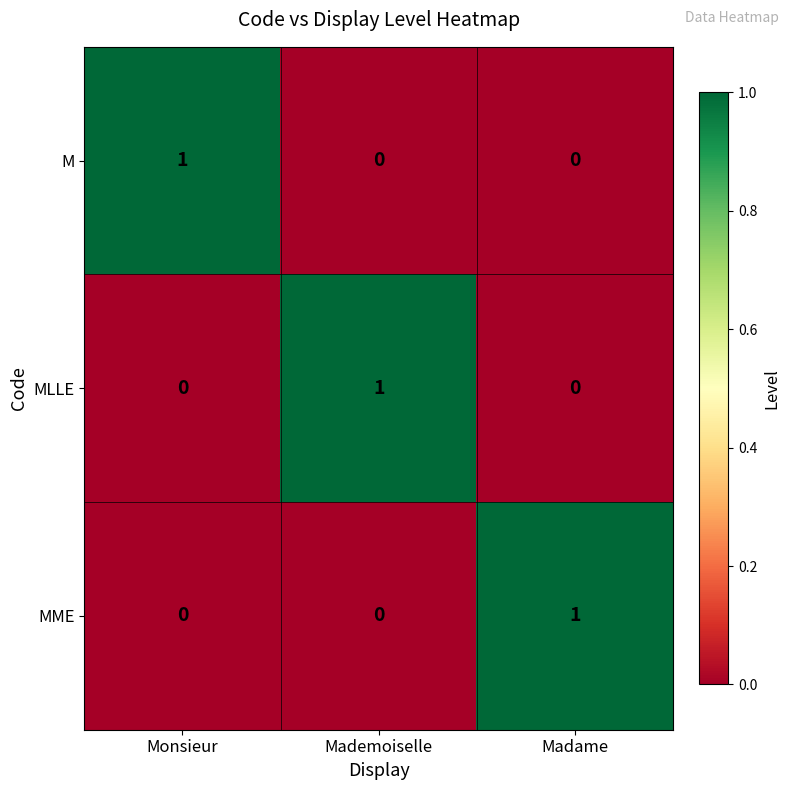

At which label does MME reach its peak?

Madame